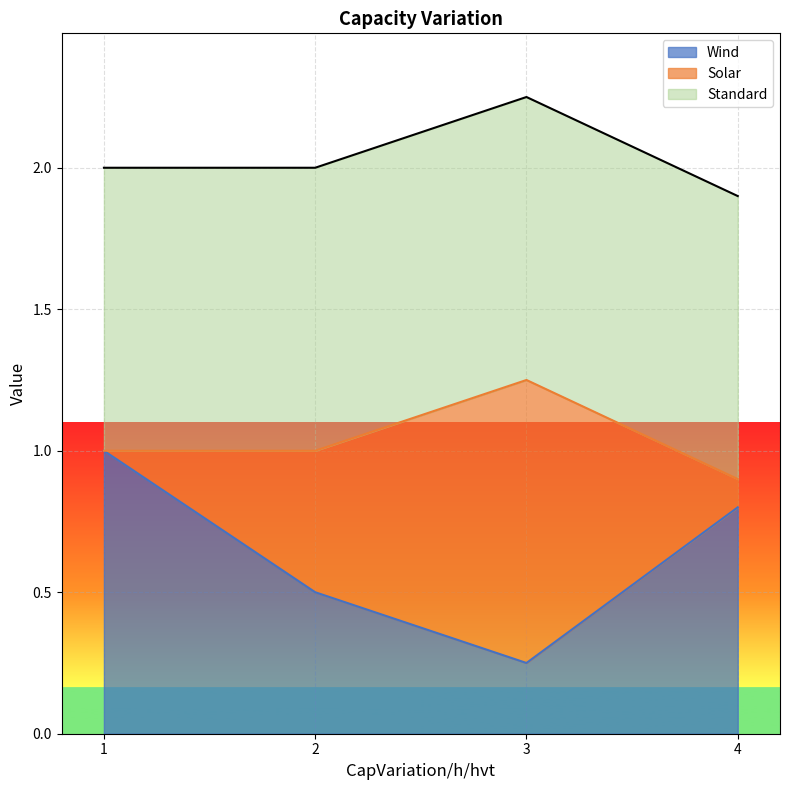

True or false: Standard and Wind cross at least once.

False